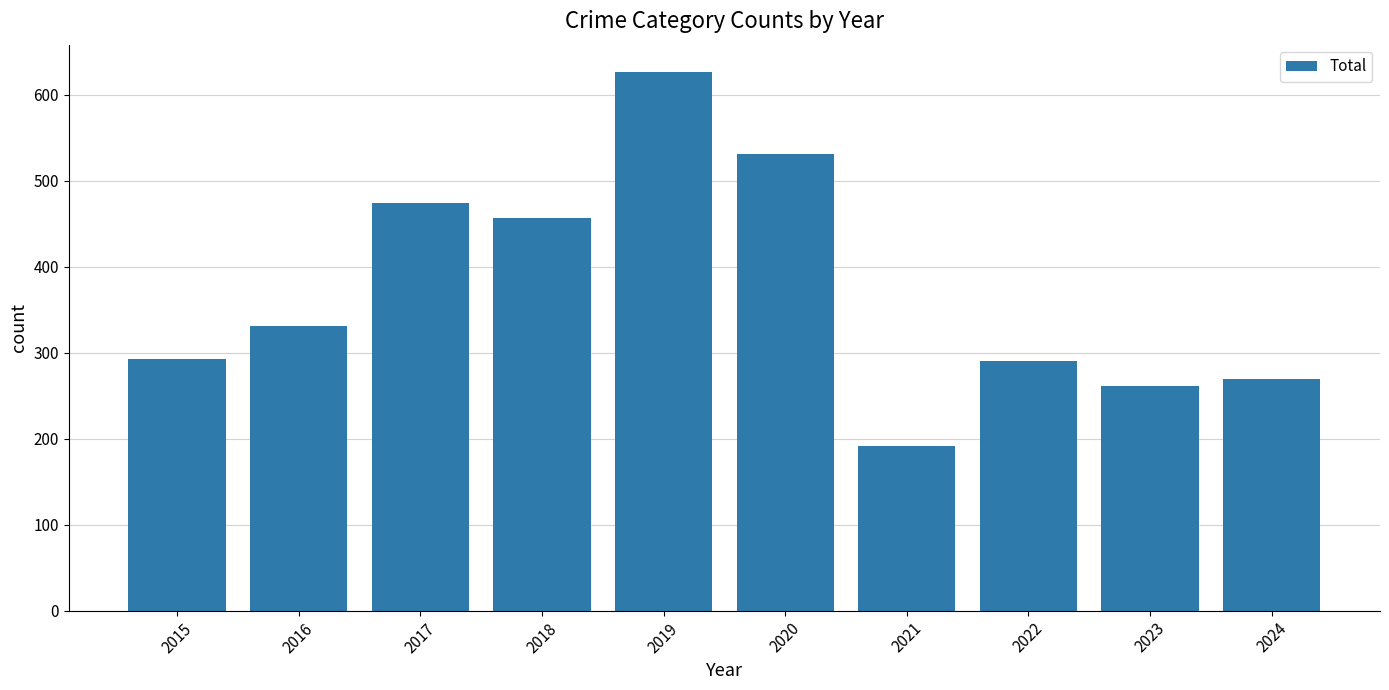

What is the difference between the maximum and minimum values?

435